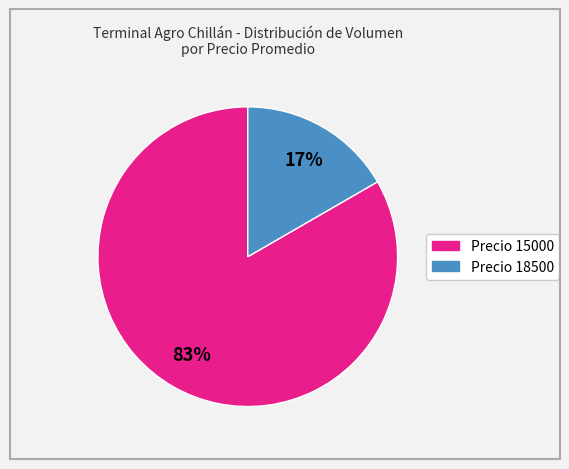

To the nearest percent, what is the average slice percentage?

50%